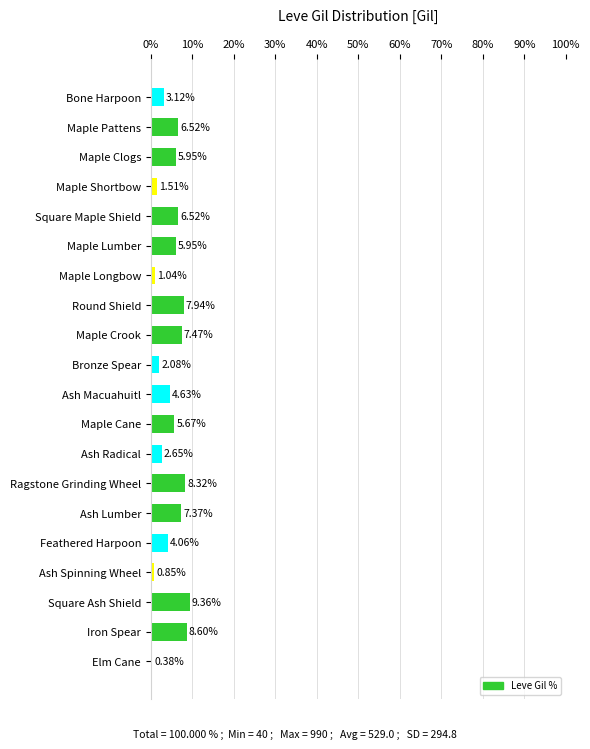

What is the average value?

5.0